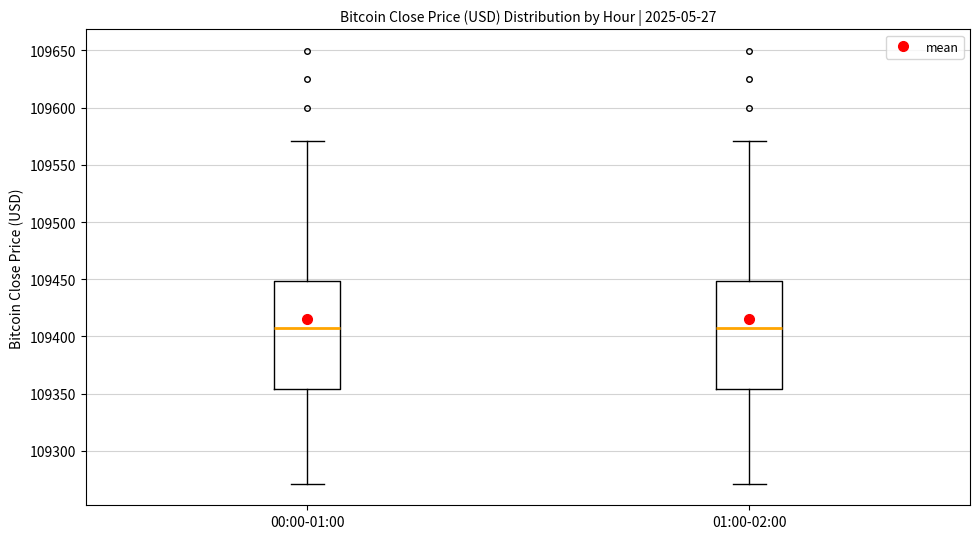

Where does the median line of the box for 01:00-02:00 sit on the y-axis? The values are not printed on the chart, so give them approximately, as read against the axis.

109405